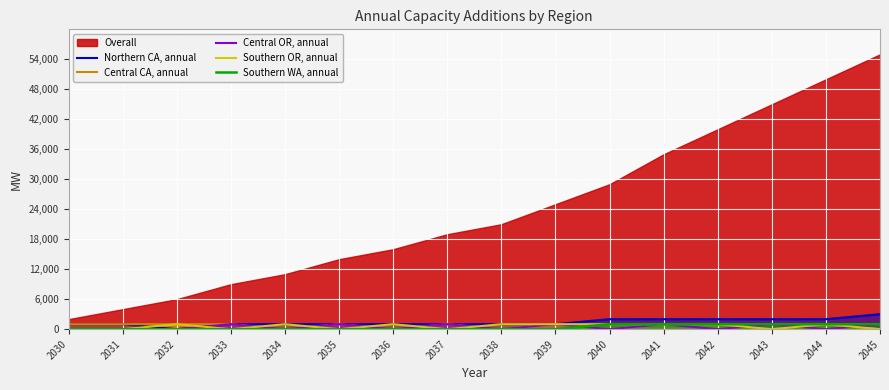

After their last crossing, which series has the higher values: Central CA, annual or Central OR, annual?

Central OR, annual